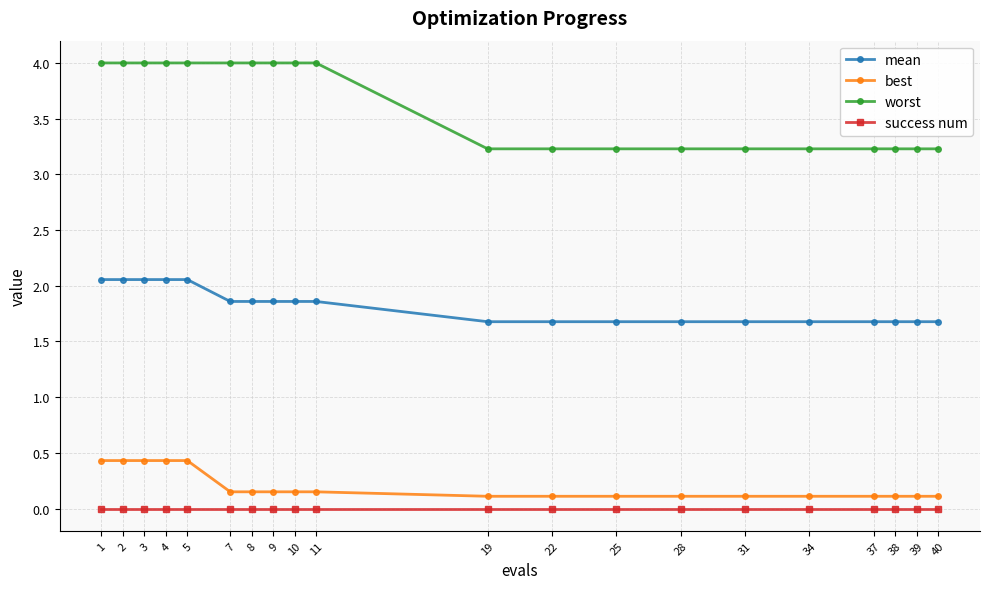

At 39, list the series in order from largest to smallest.

worst, mean, best, success num